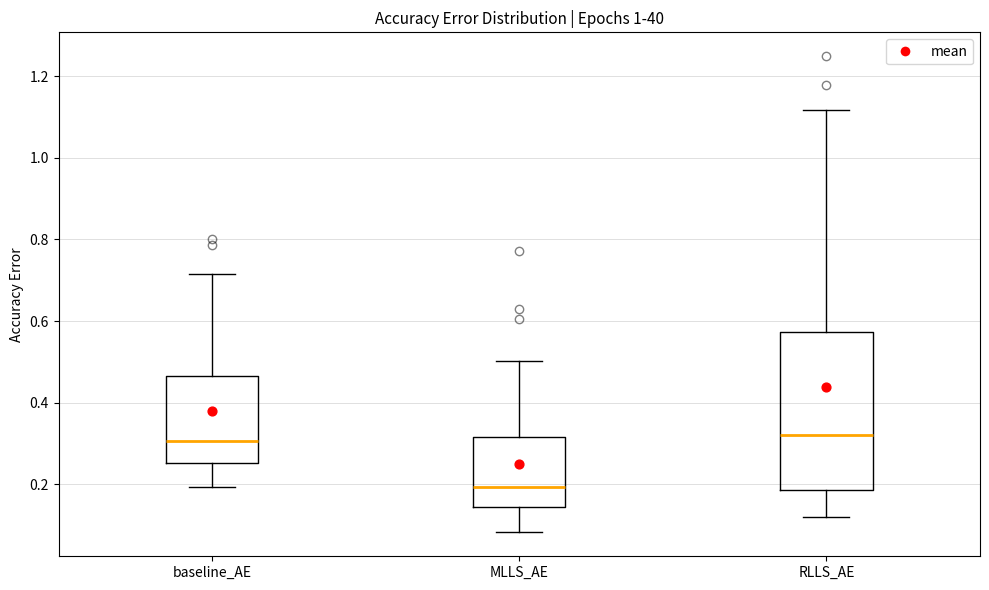

Reading left to right, transcribe this box plot: for each box, give where its median line is, the range the box spans, and where its two whiskers end, as read against the y-axis. The values are not printed on the chart, so give them approximately, as read against the axis.

baseline_AE: median 0.30, box 0.26 to 0.46, whiskers 0.20 to 0.72
MLLS_AE: median 0.20, box 0.14 to 0.32, whiskers 0.08 to 0.50
RLLS_AE: median 0.32, box 0.18 to 0.58, whiskers 0.12 to 1.12